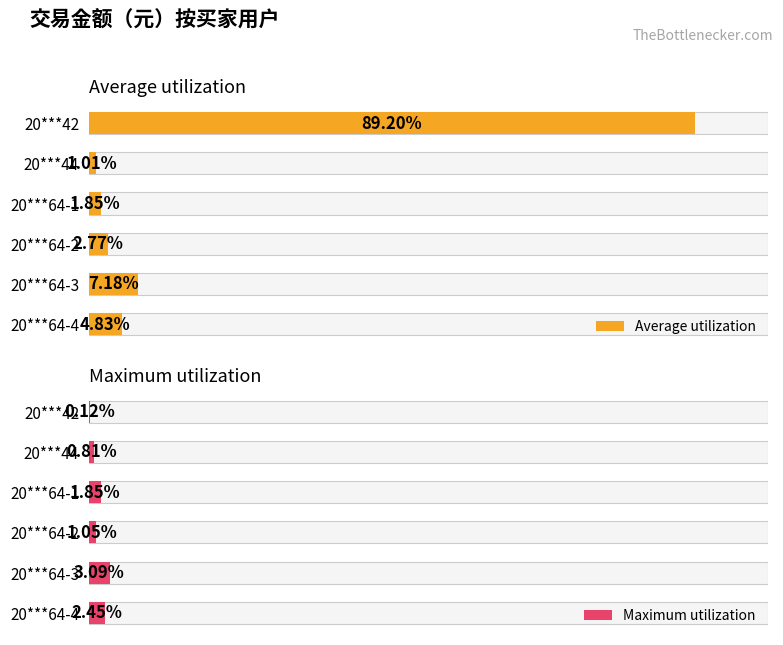

The Maximum utilization series shows 99.3 at 20***64-2. True or false?

False